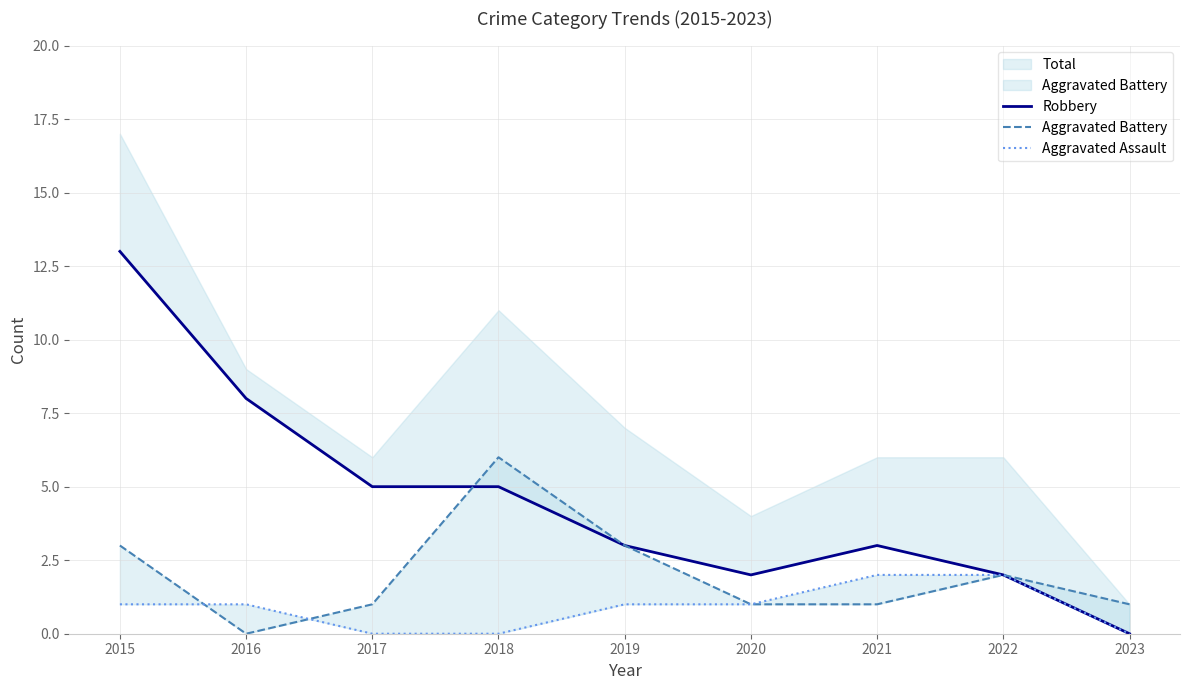

The Aggravated Battery series shows 1 at 2021. True or false?

False